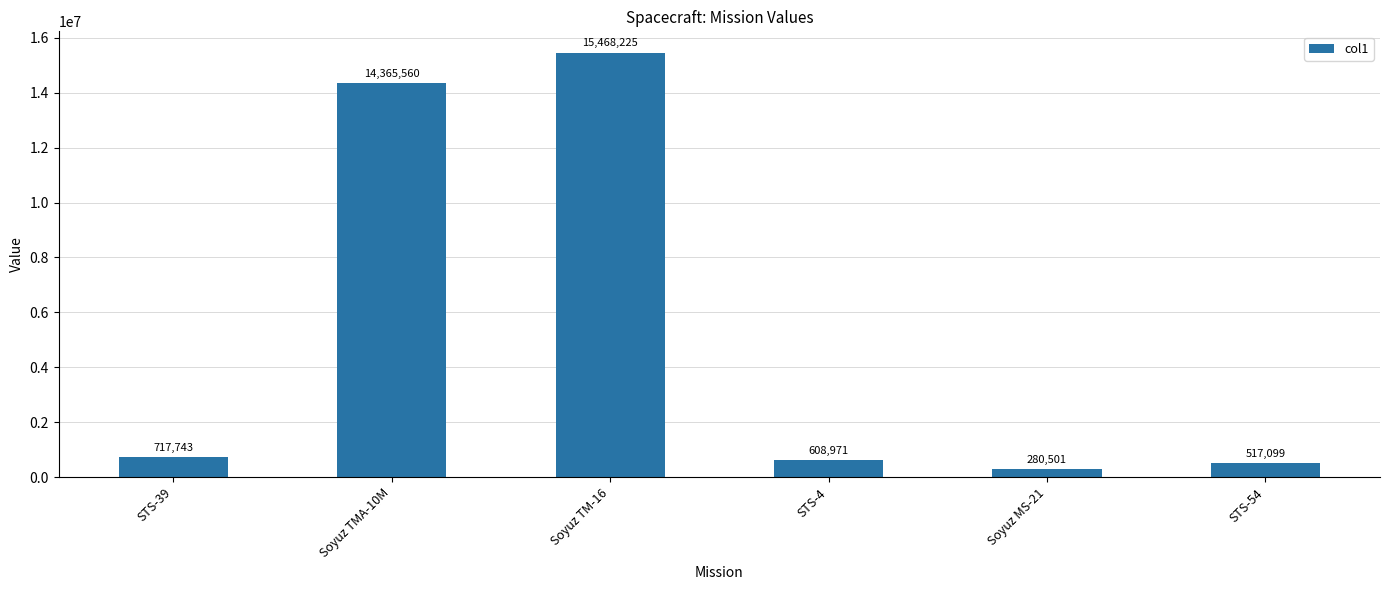

What value does the data have at STS-54?

517099